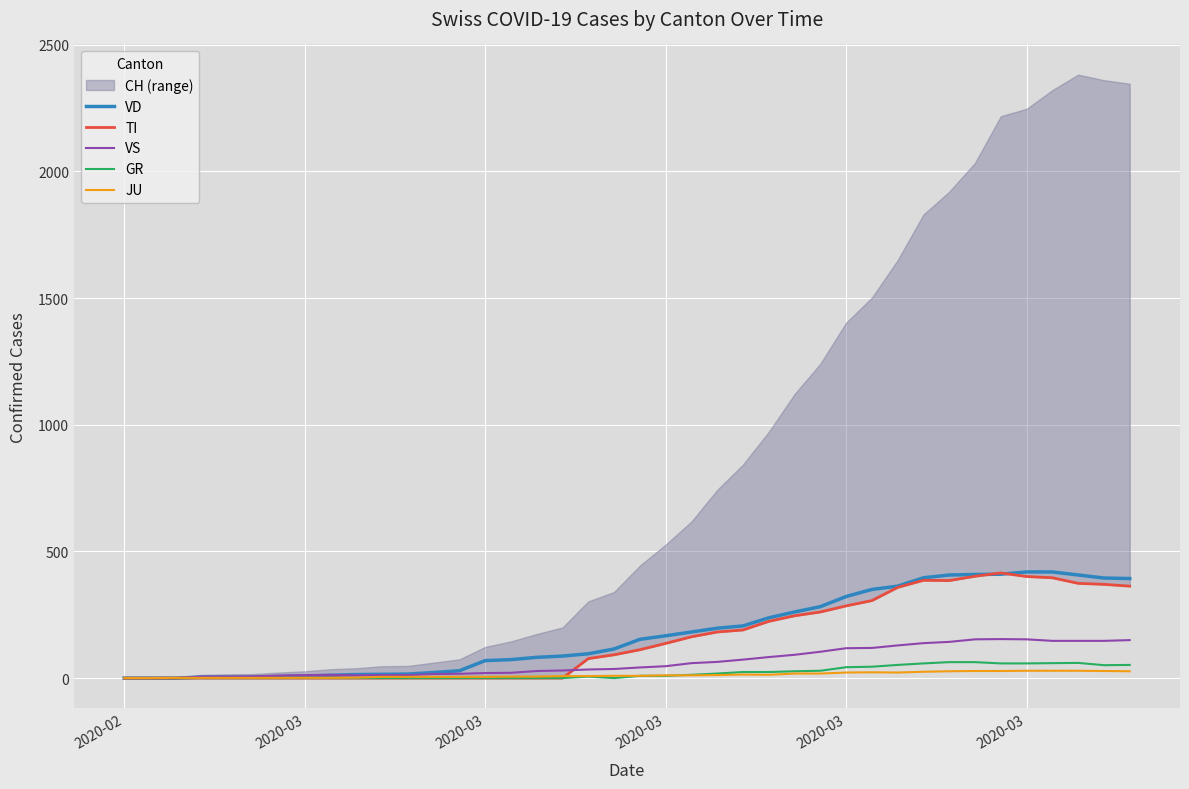

How many data points in GR are less than 9?

20